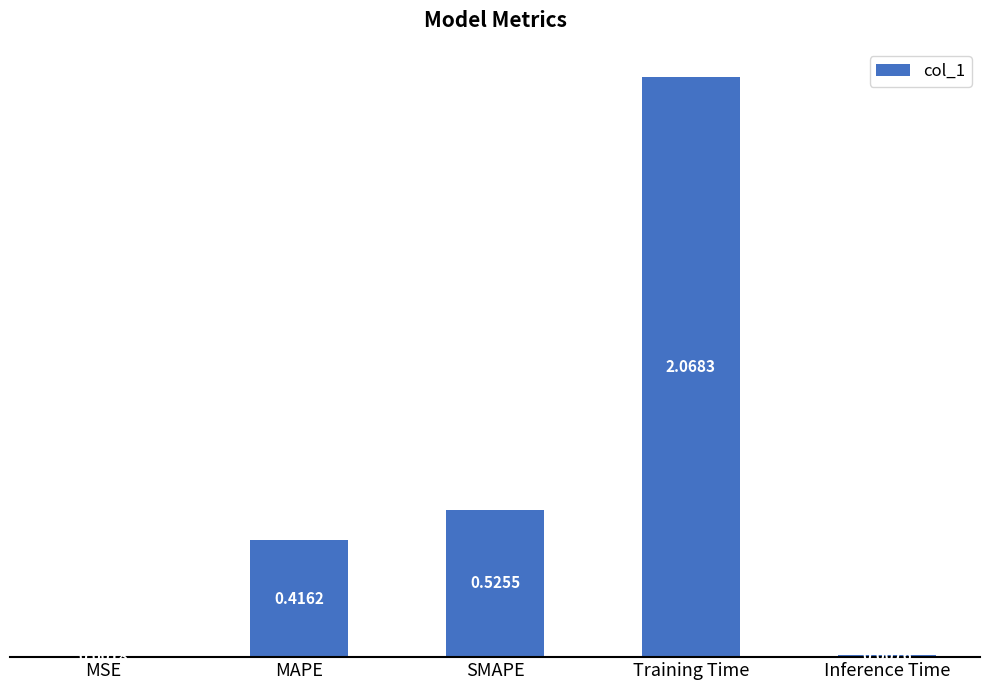

What is the change in value from MSE to SMAPE?

+0.5